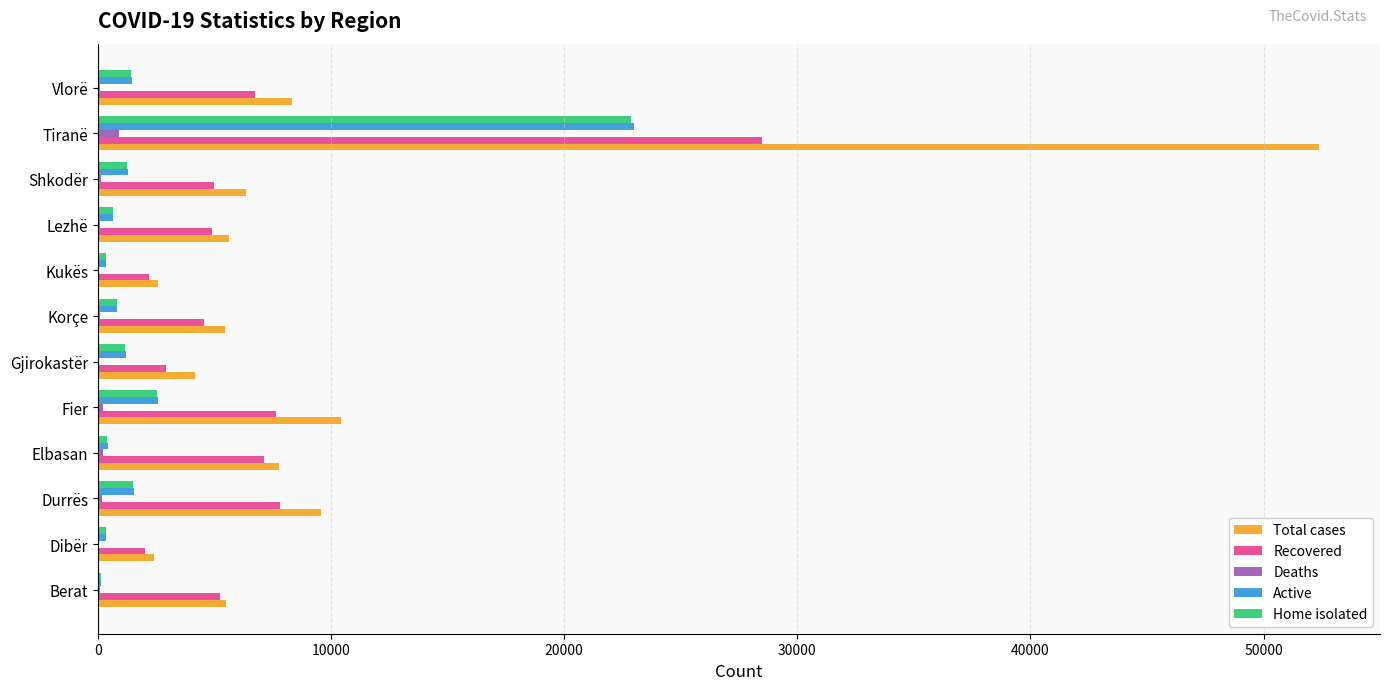

Which category has the highest value in the Recovered series?

Tiranë